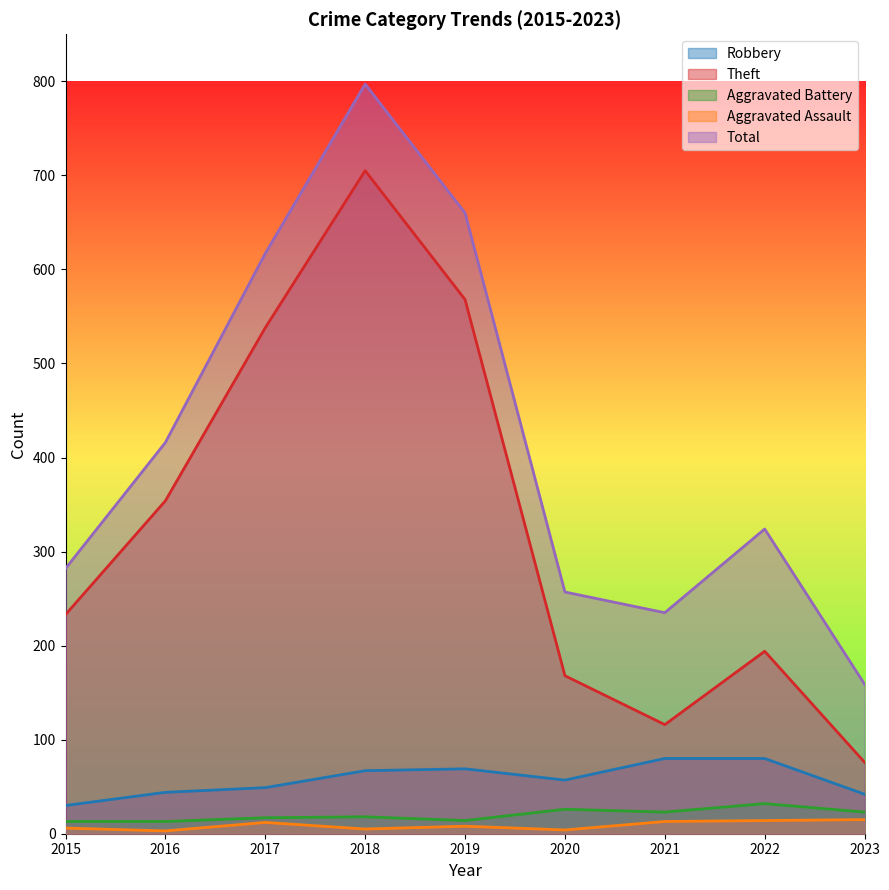

True or false: Robbery and Aggravated Assault cross at least once.

False